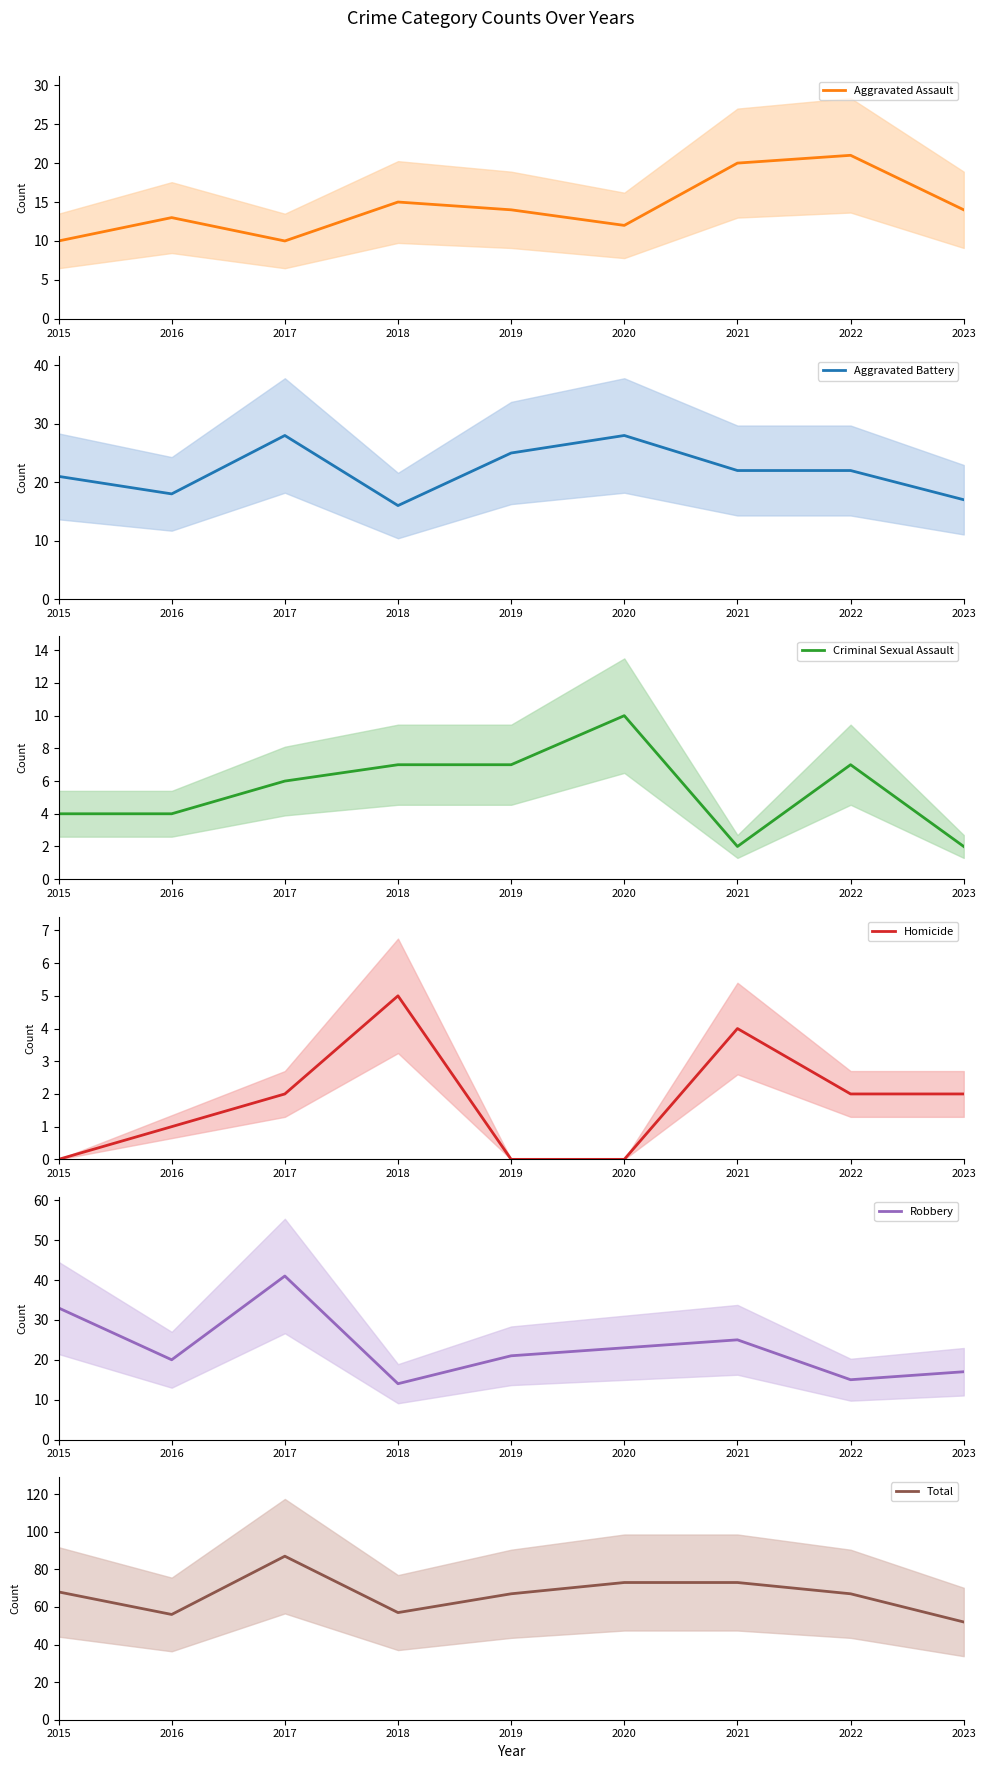

How many lines are shown in the chart?

6